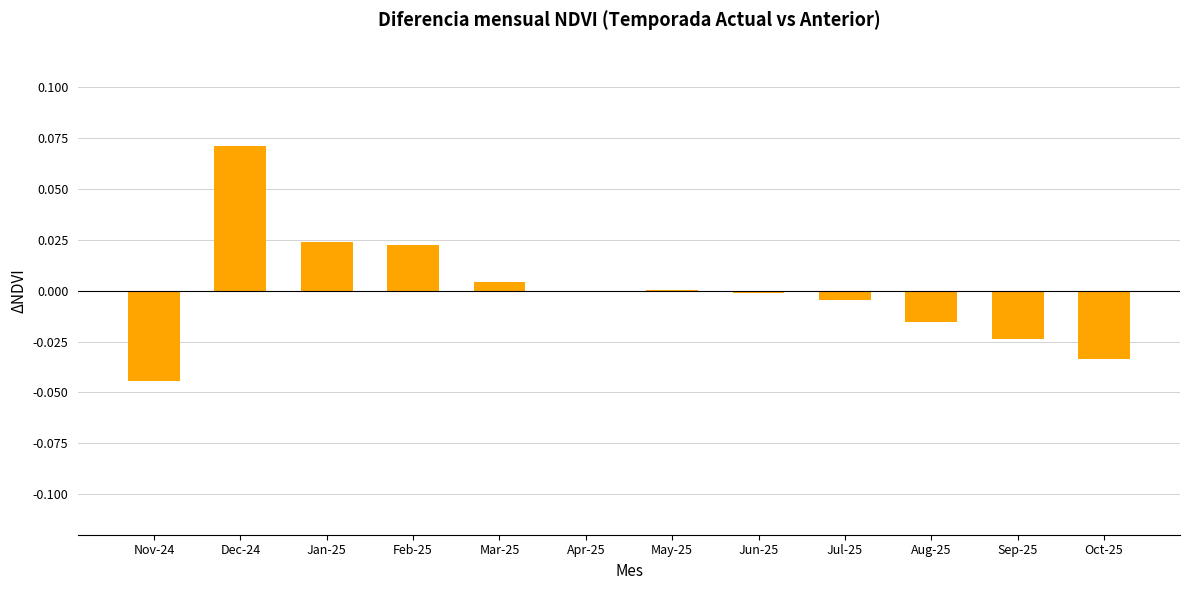

Is it true that the value at Feb-25 is 0.0?

True